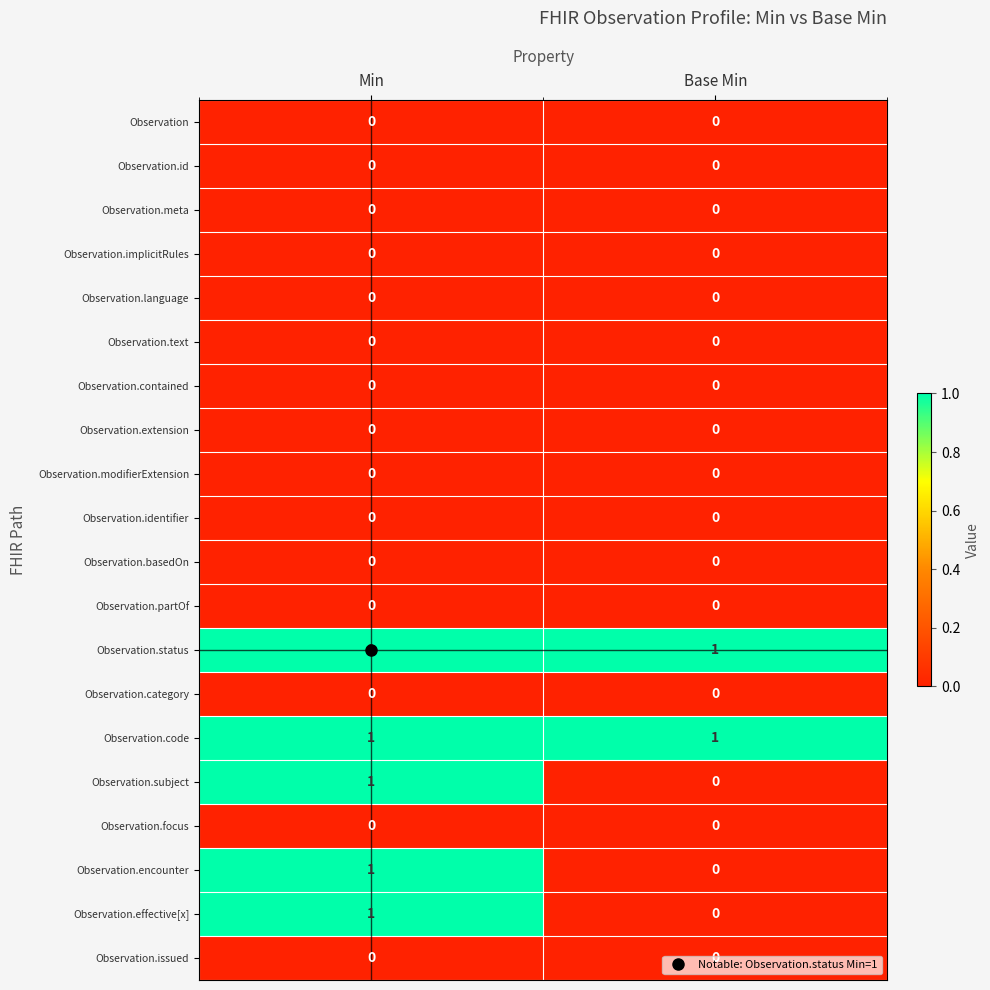

Is the value of Observation.issued at Base Min greater than the value of Observation.status at Min?

No